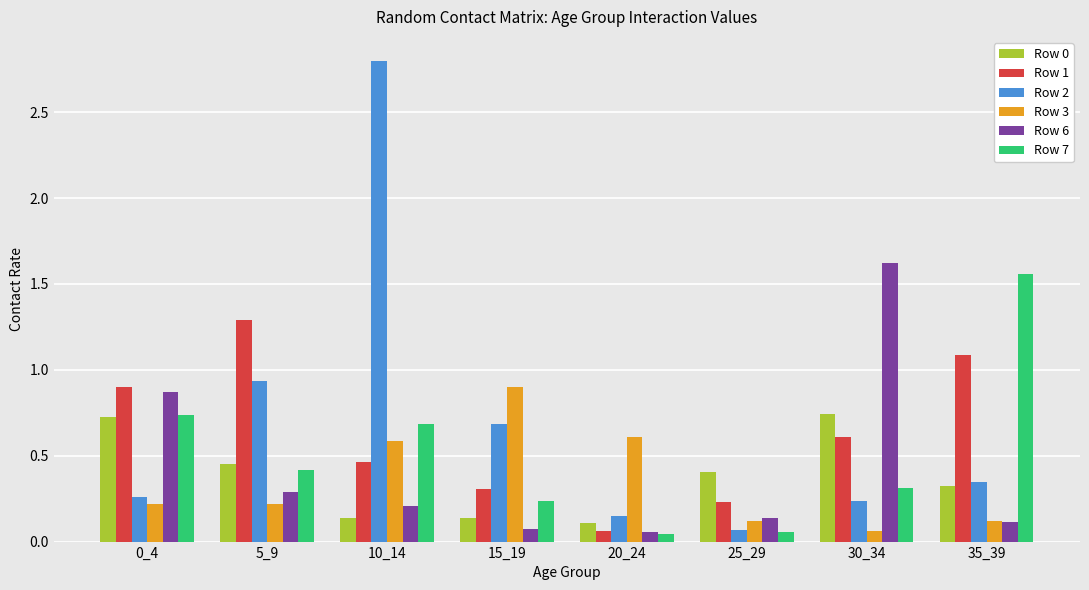

Does the chart contain any negative values?

No